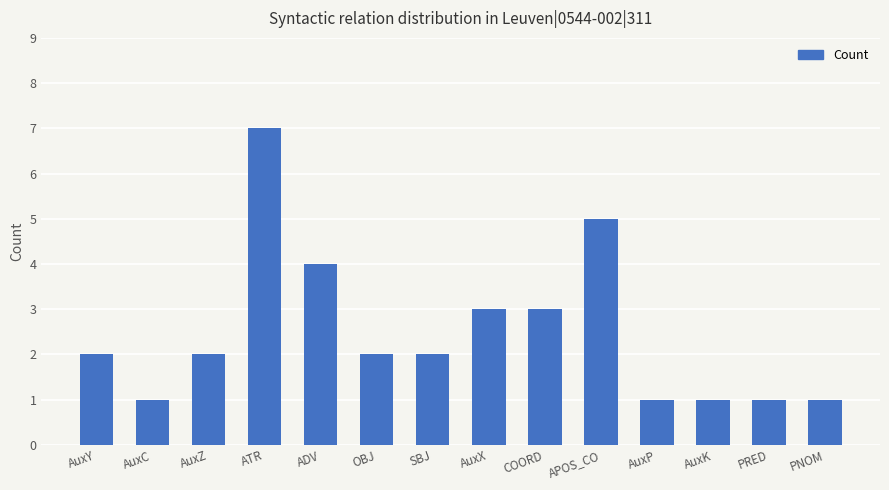

What is the difference between the values at ATR and SBJ?

5